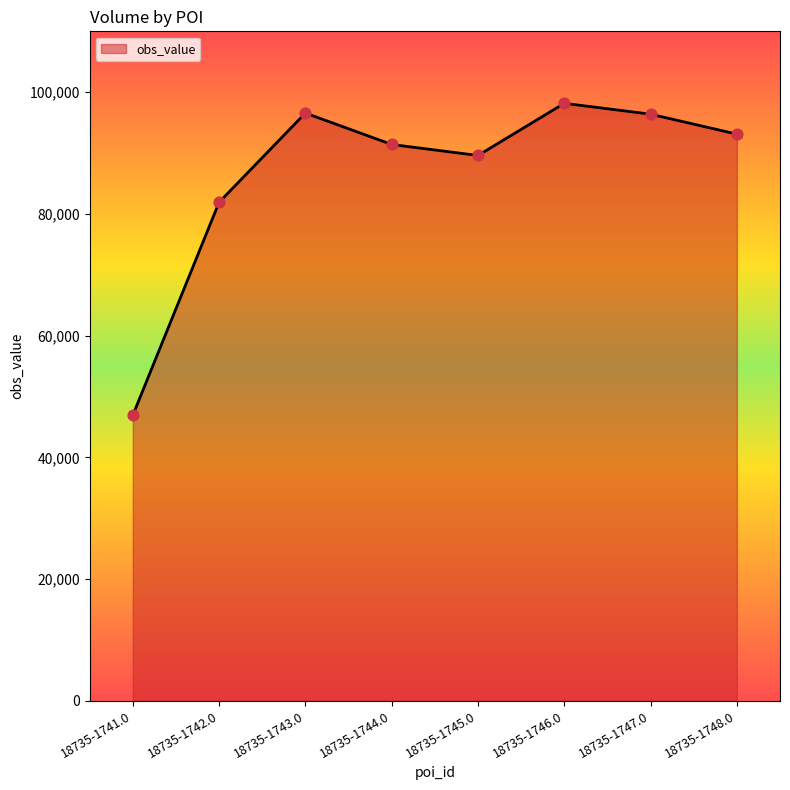

Approximately how many times larger is the value at 18735-1741.0 compared to 18735-1742.0?

0.6